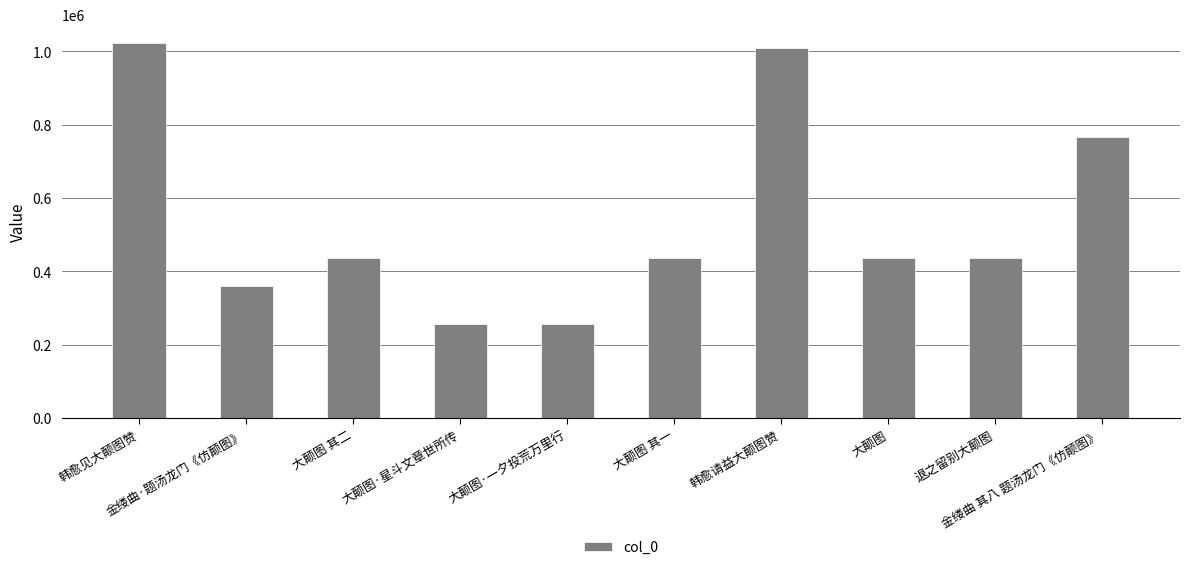

What is the label of the 6th bar from the right?

大颠图·一夕投荒万里行